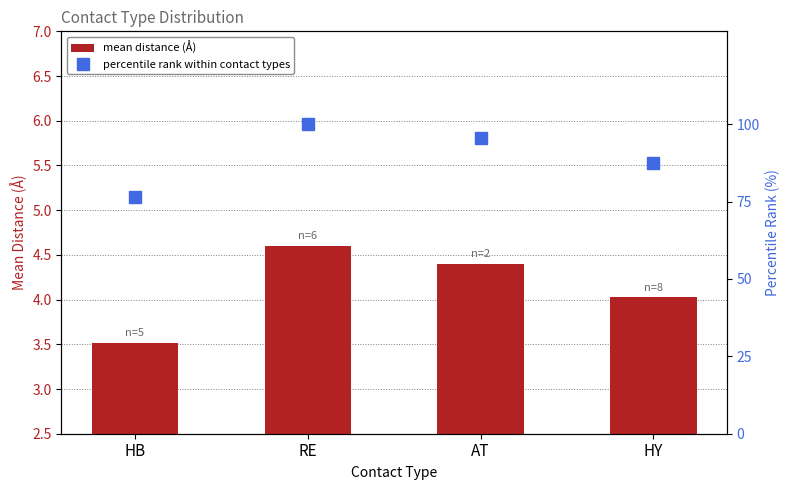

Reading left to right, transcribe all the data shown in this chart.

mean distance (Å): 3.5	4.6	4.4	4.0
percentile rank within contact types: 76.5	100.0	95.7	87.5